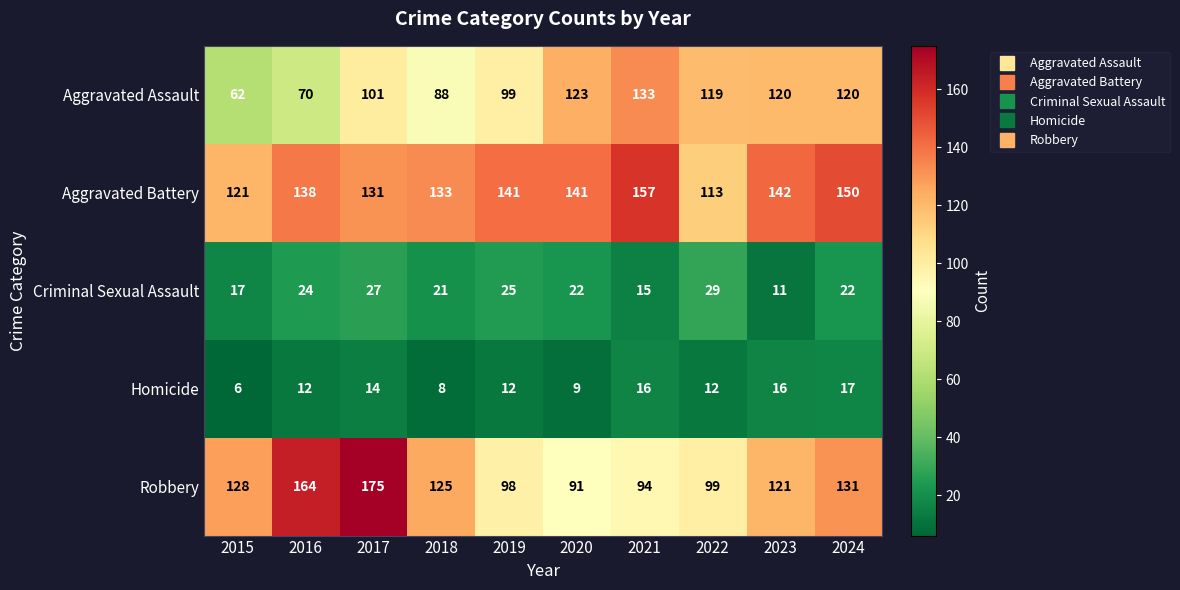

At which label does Criminal Sexual Assault first exceed 22?

2016